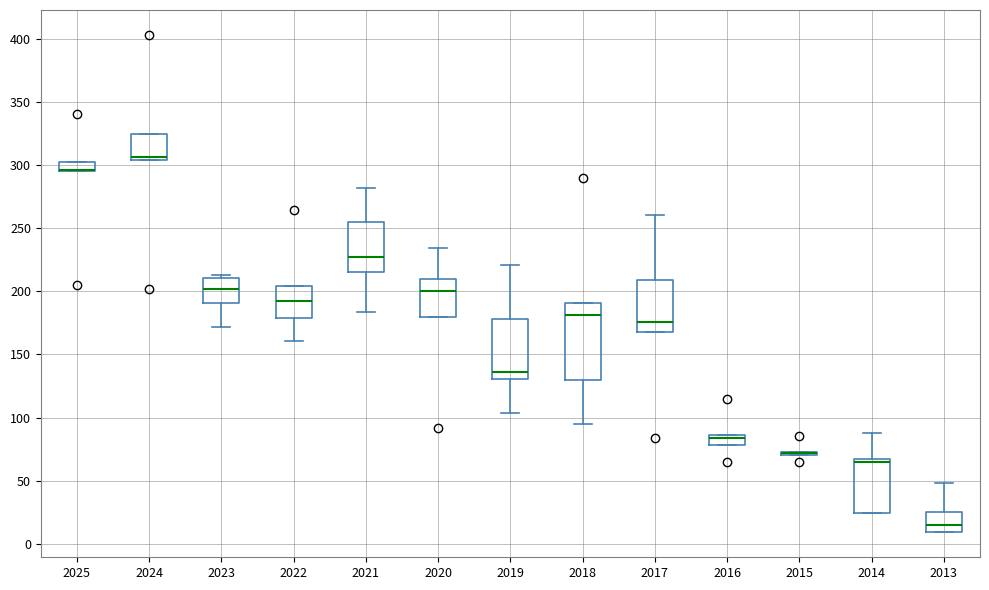

Which box is the tallest, from its lower edge to its upper edge?

2018